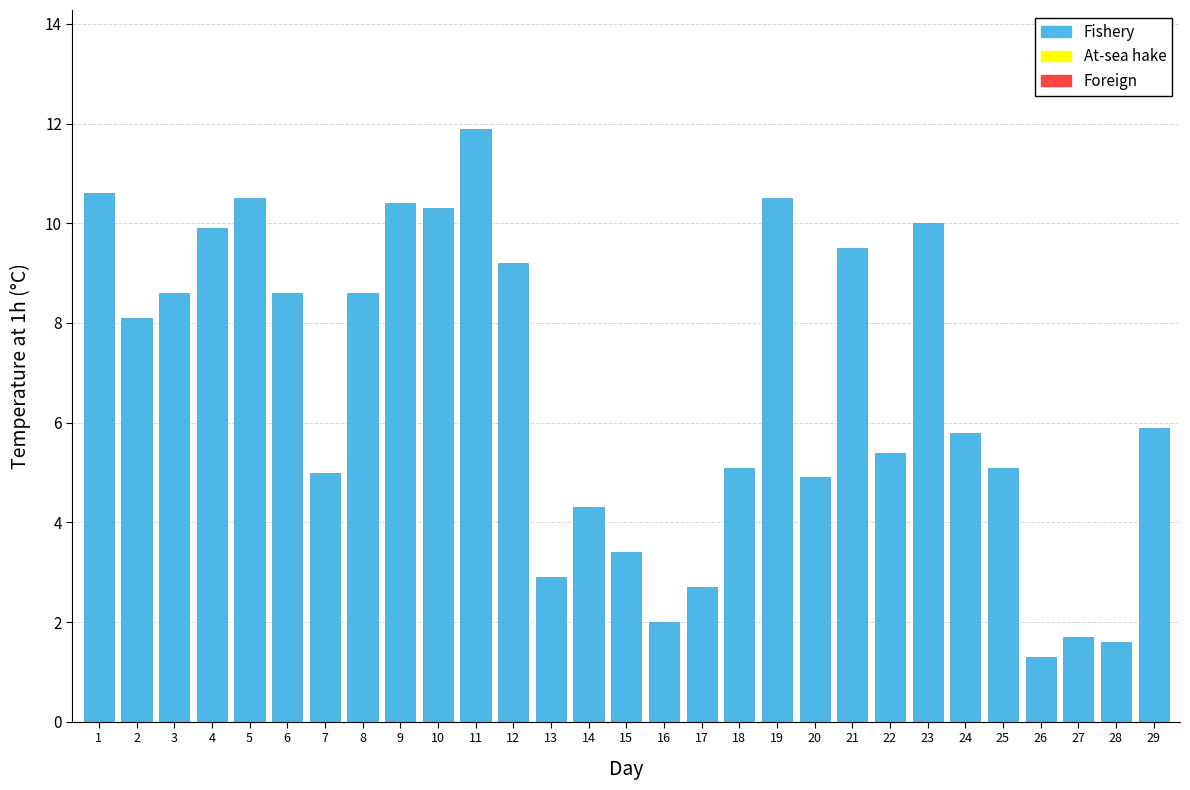

Reading right to left, what are all the values shown in this chart?

5.9	1.6	1.7	1.3	5.1	5.8	10.0	5.4	9.5	4.9	10.5	5.1	2.7	2.0	3.4	4.3	2.9	9.2	11.9	10.3	10.4	8.6	5.0	8.6	10.5	9.9	8.6	8.1	10.6